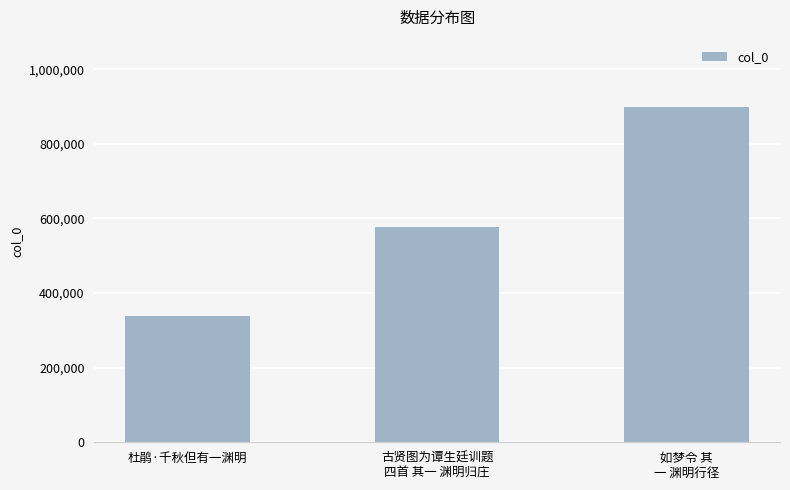

Approximately how many times larger is the value at 如梦令 其
一 渊明行径 compared to 杜鹃·千秋但有一渊明?

2.7